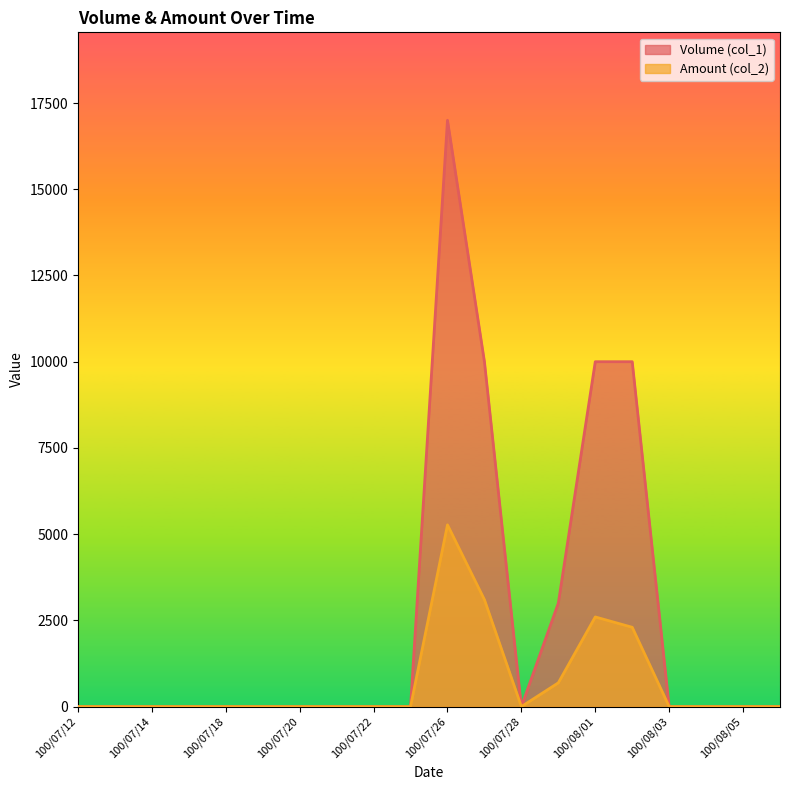

At which category does Amount (col_2) reach its first local valley?

100/07/28